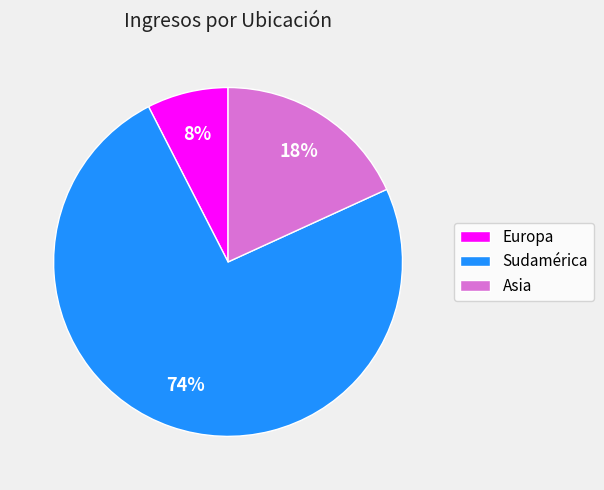

Does Sudamérica account for over 50% of the chart?

Yes